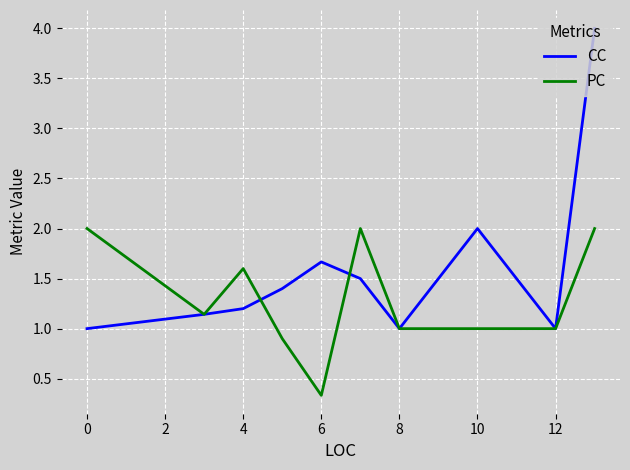

Which series has the largest total across all categories?

CC